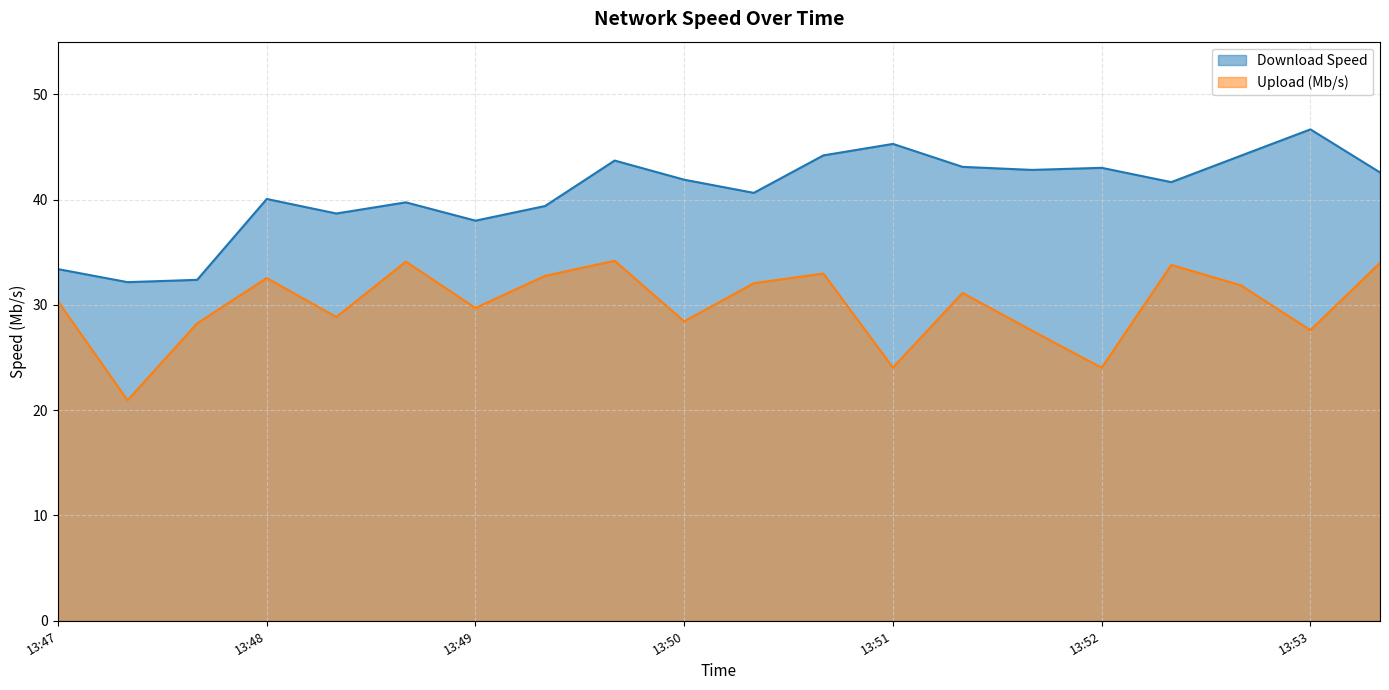

At how many categories does at least one series exceed 25?

20